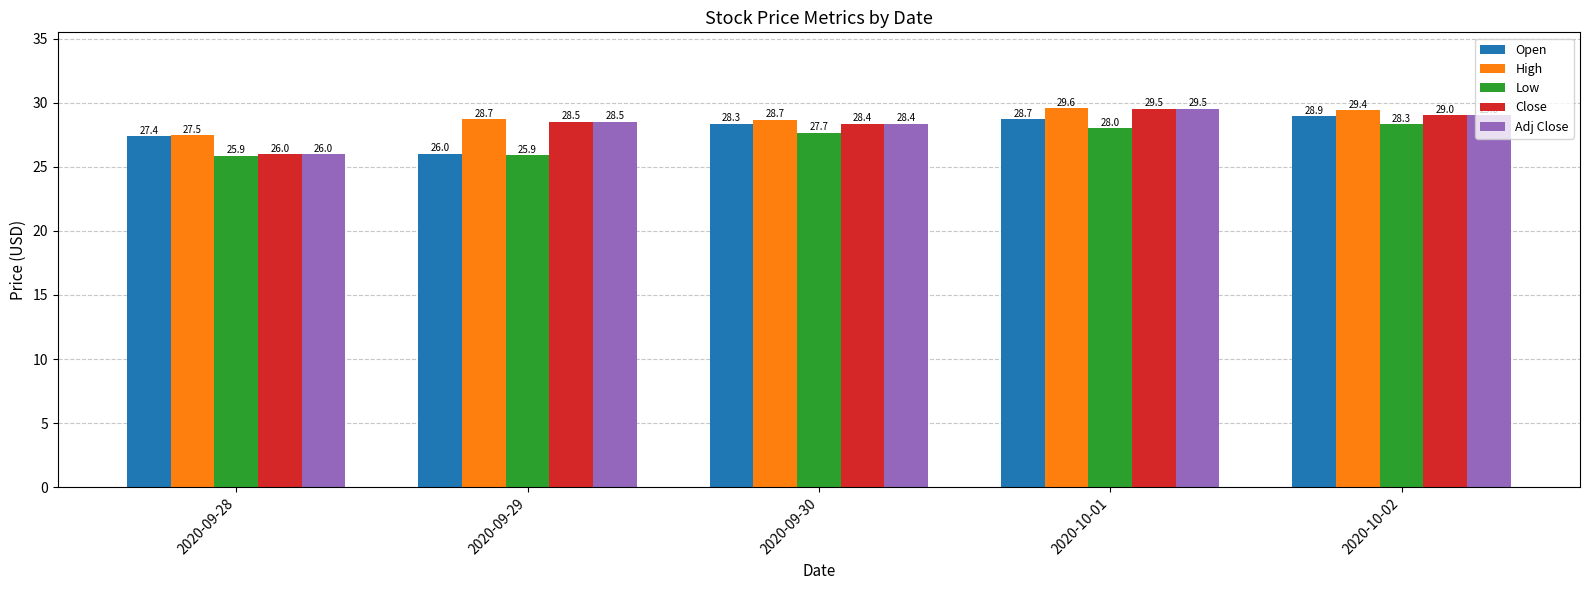

What is the spread (max minus min) of values at 2020-09-28?

1.6